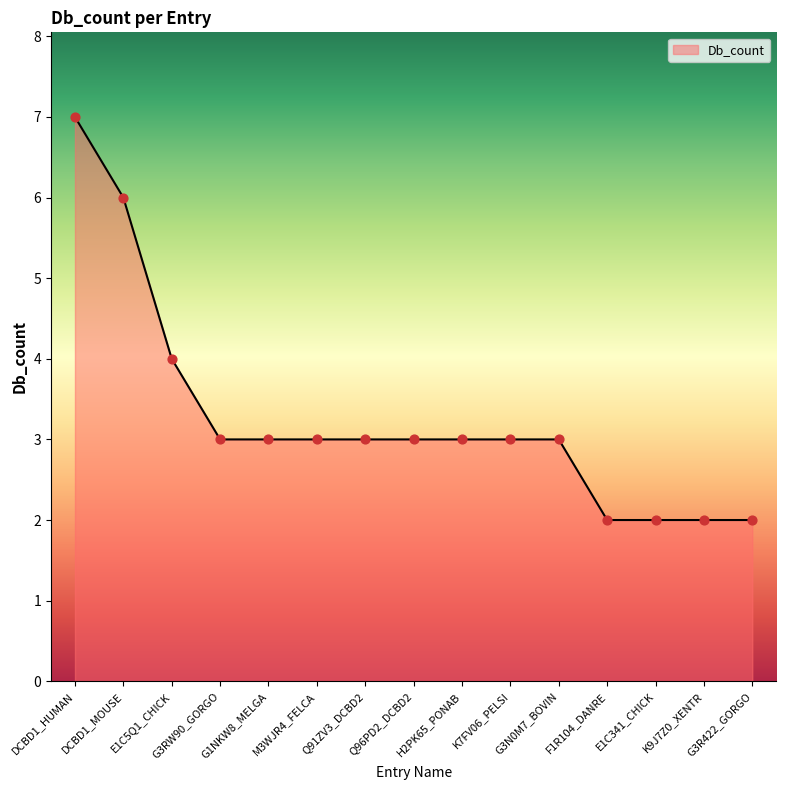

What is the change in value from DCBD1_HUMAN to DCBD1_MOUSE?

-1